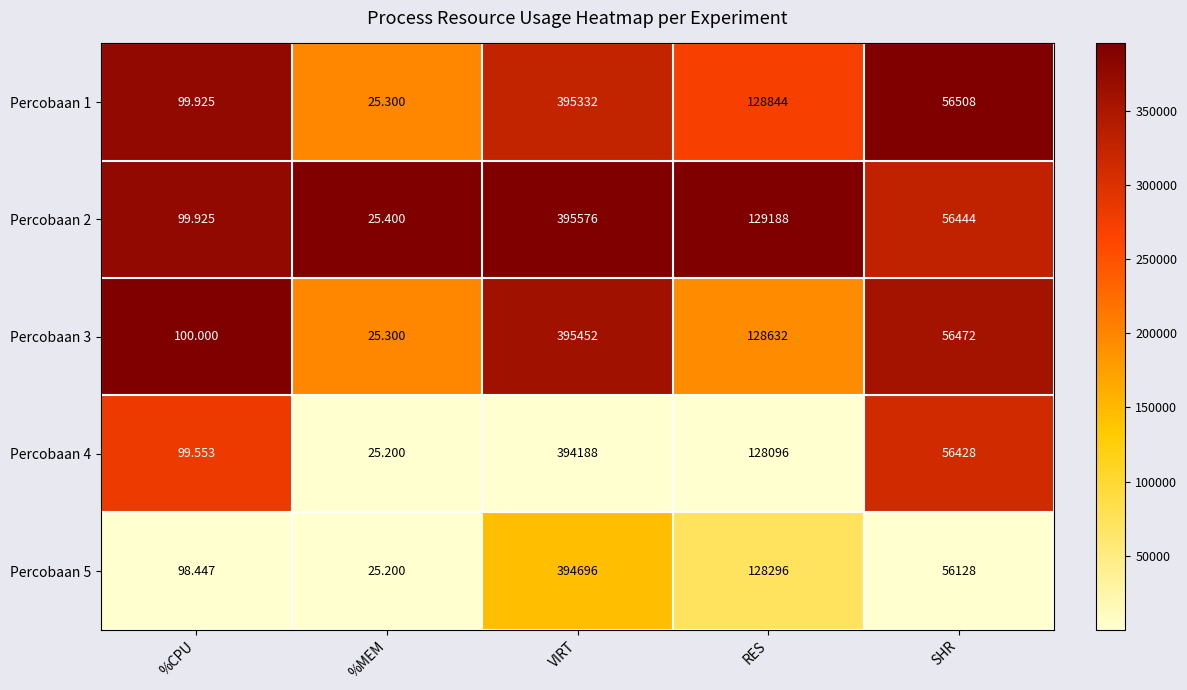

Which series has the widest spread of values?

Percobaan 2